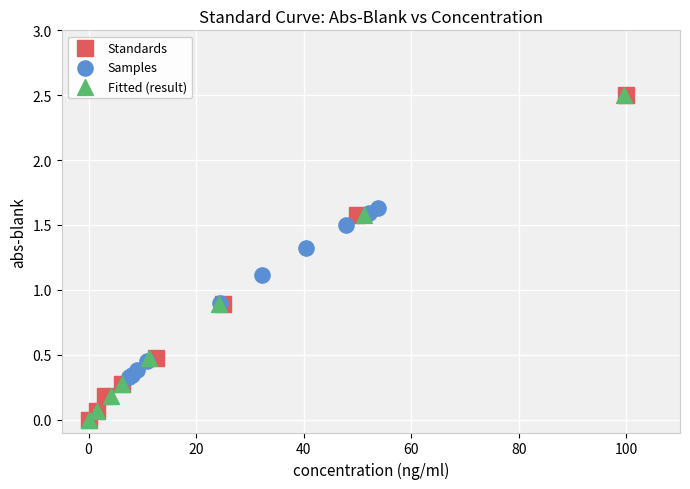

What are all the series names shown in the legend?

Standards, Samples, Fitted (result)